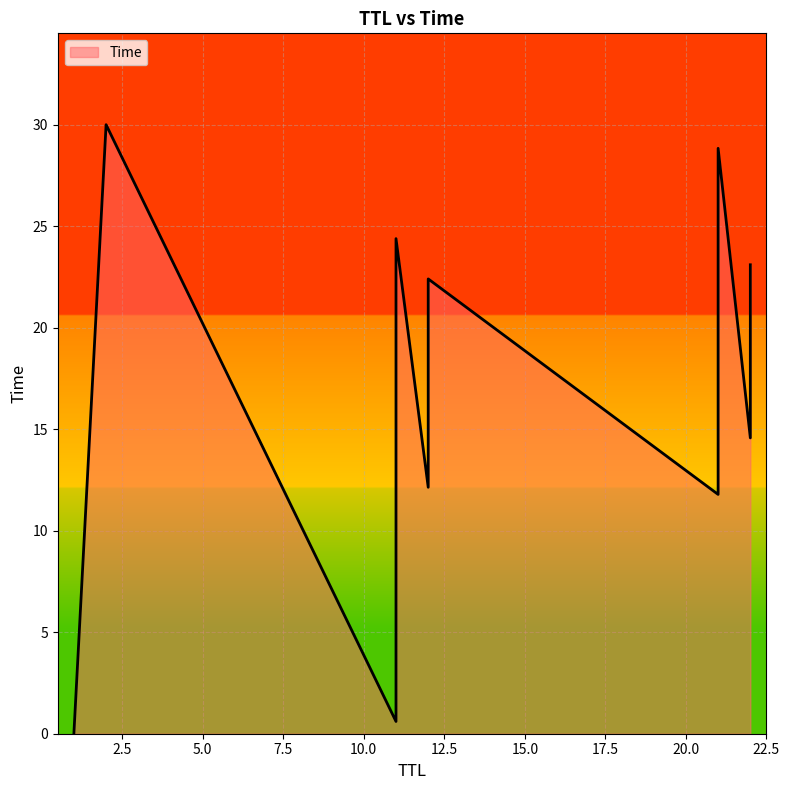

The value at 22 is 19.3. True or false?

False